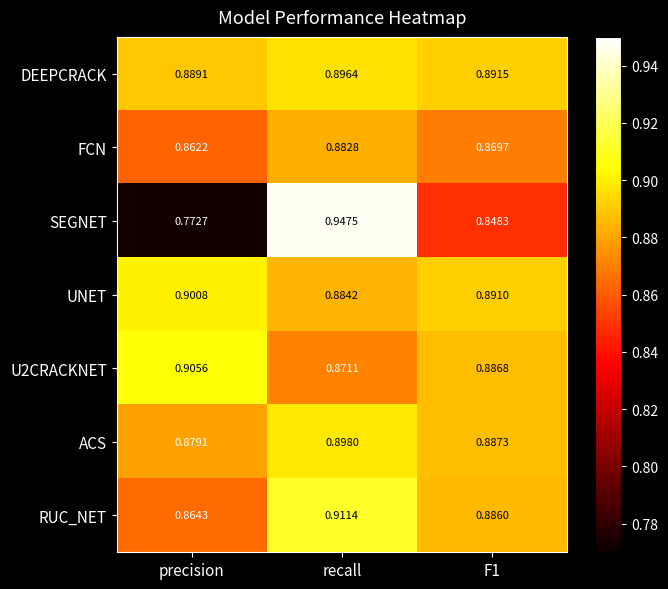

Which category has the lowest value across all series?

precision